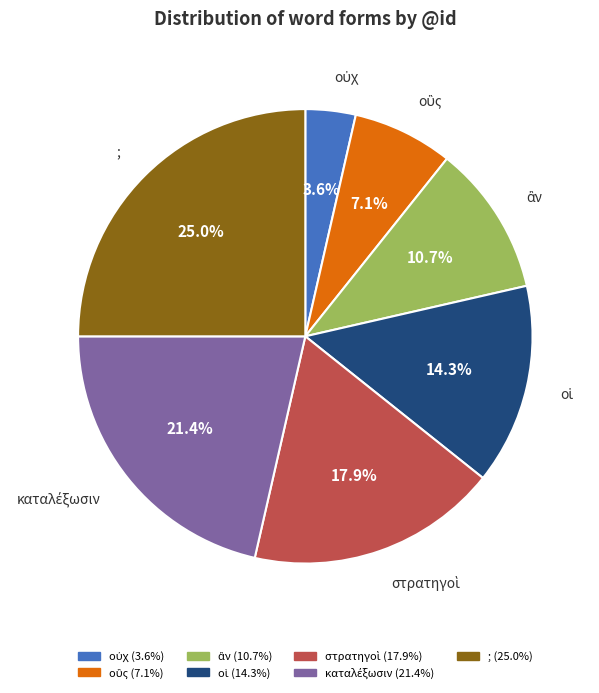

Is ; (25.0%) the majority of the pie?

No